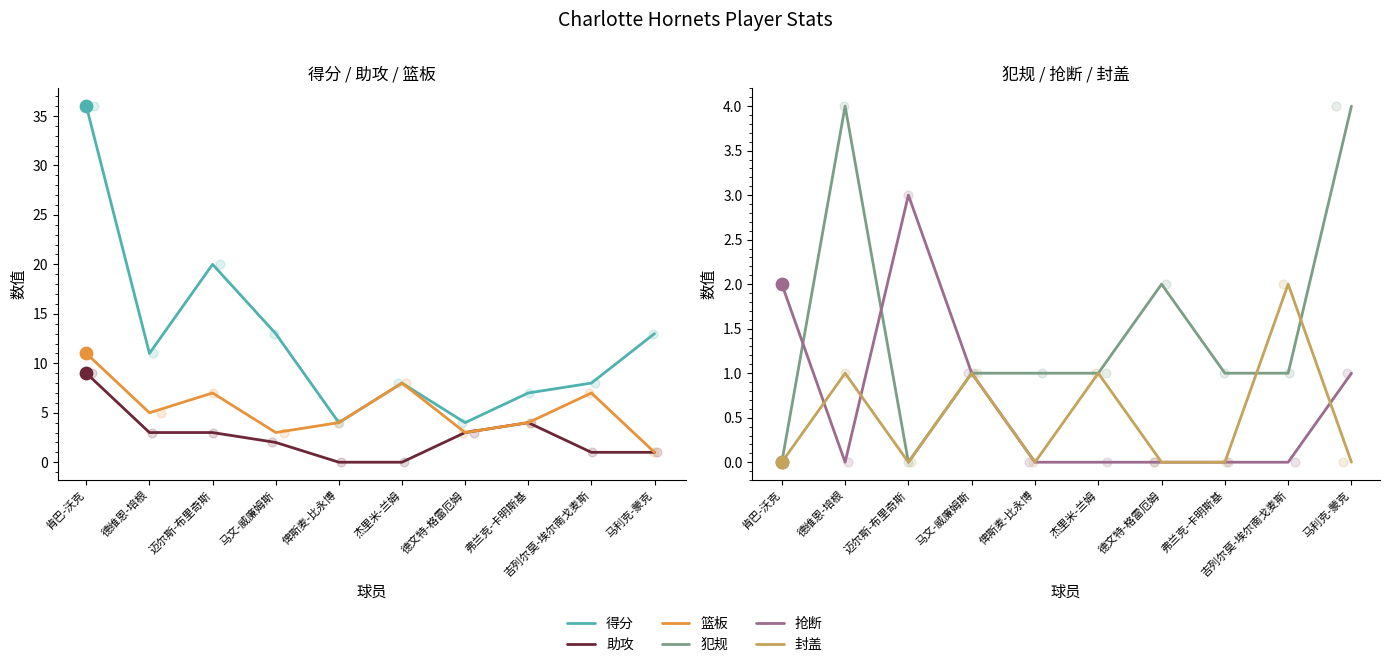

At which category is the sum across all series the highest?

肯巴-沃克